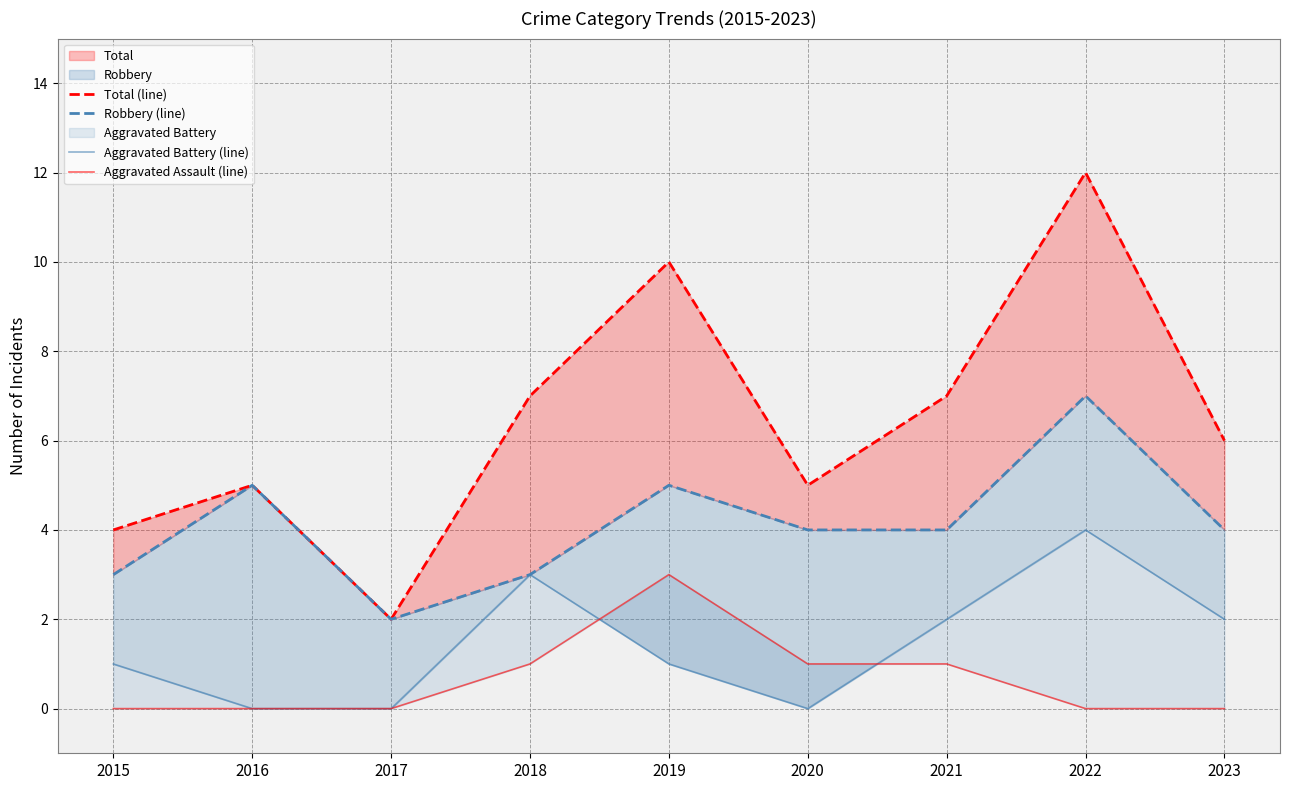

At which category is the sum across all series the highest?

2022